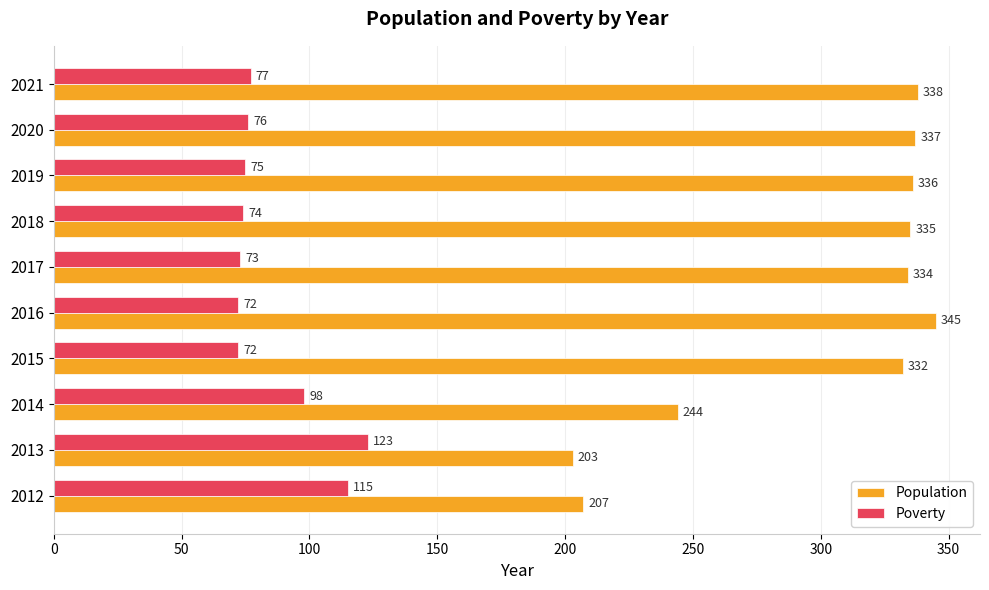

List the series in order of their peak value, lowest first.

Poverty, Population